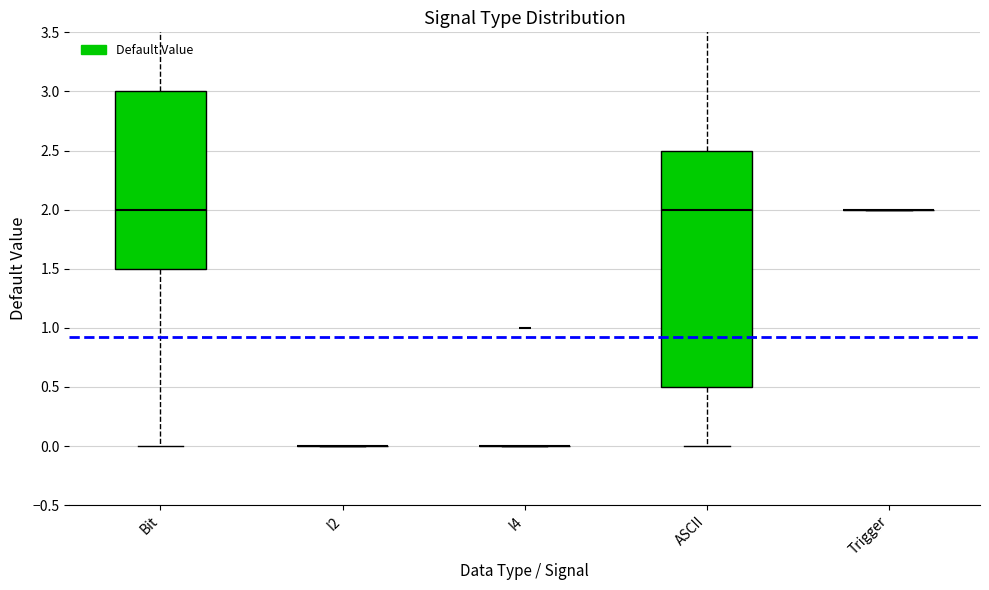

Does the chart contain stacked bars?

No